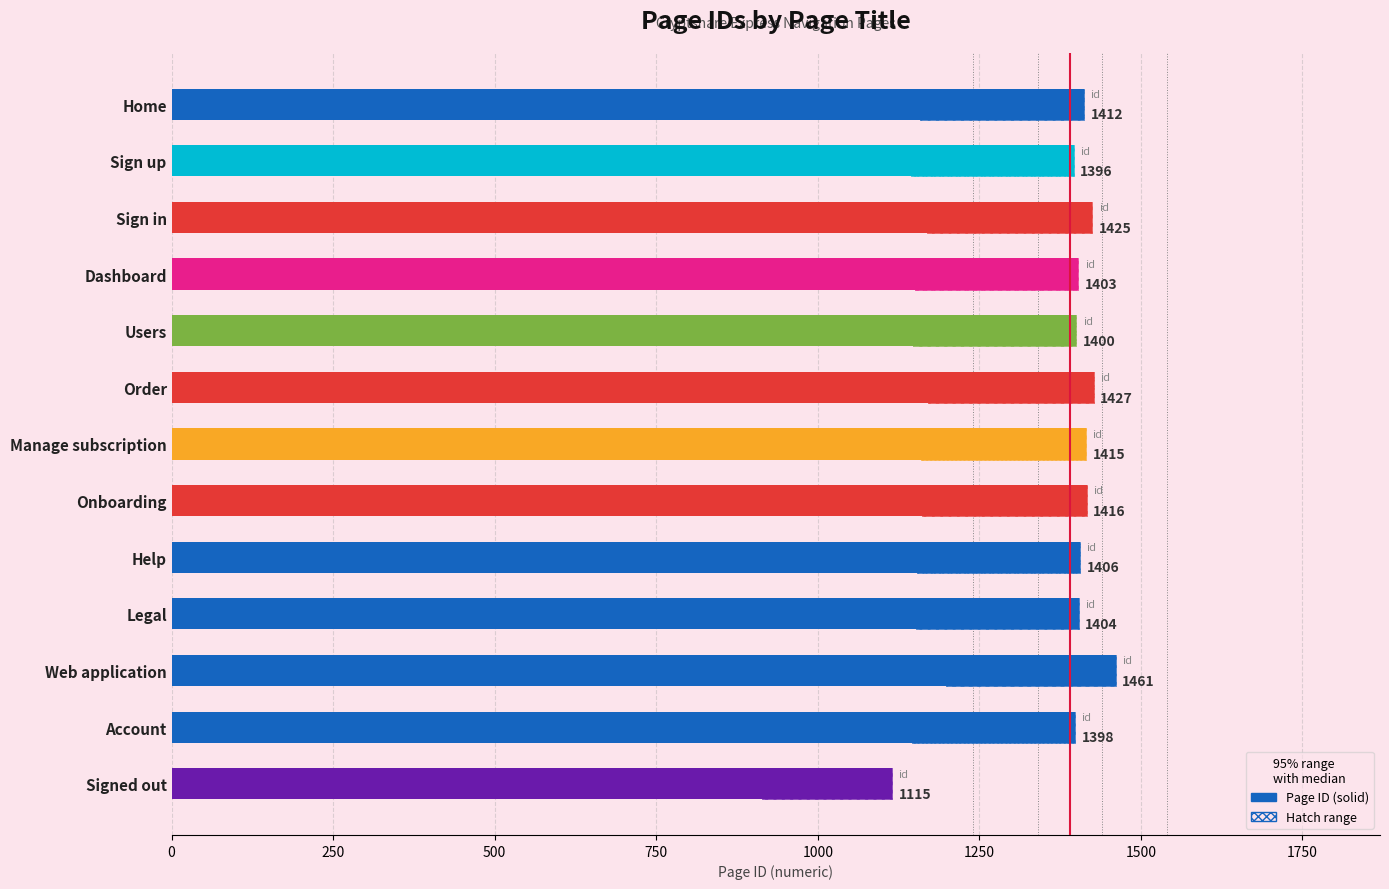

How many values are below 1406?

6